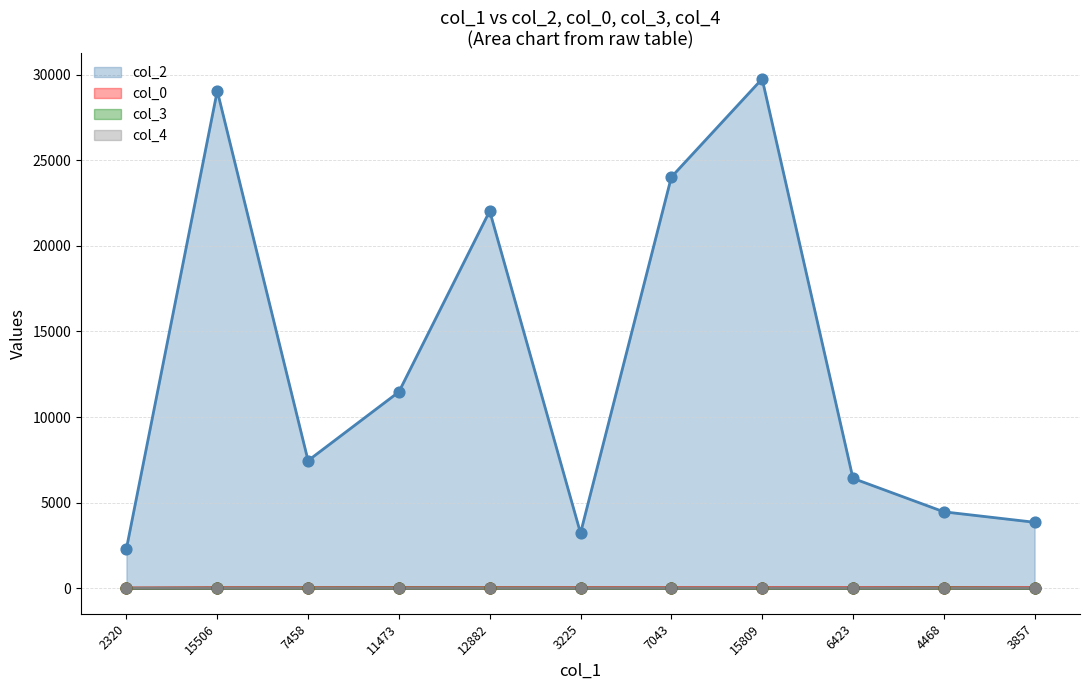

What are all the series names shown in the legend?

col_2, col_0, col_3, col_4